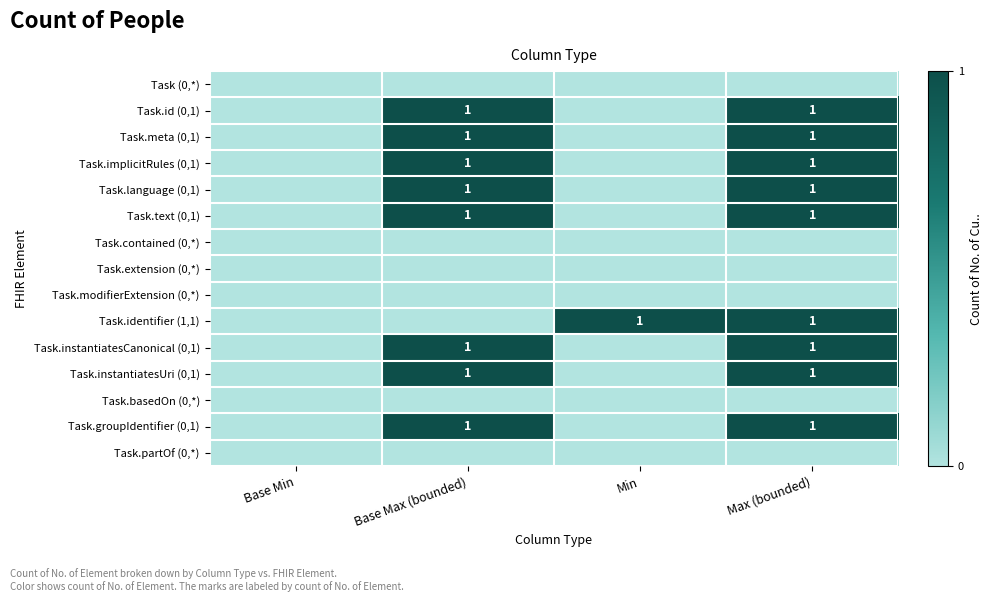

Is it true that Task.language (0,1) equals 1 at Base Max (bounded)?

True